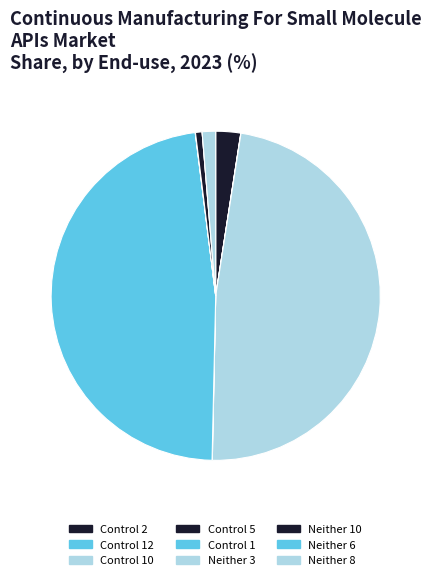

To the nearest percent, what is the average slice percentage?

11%